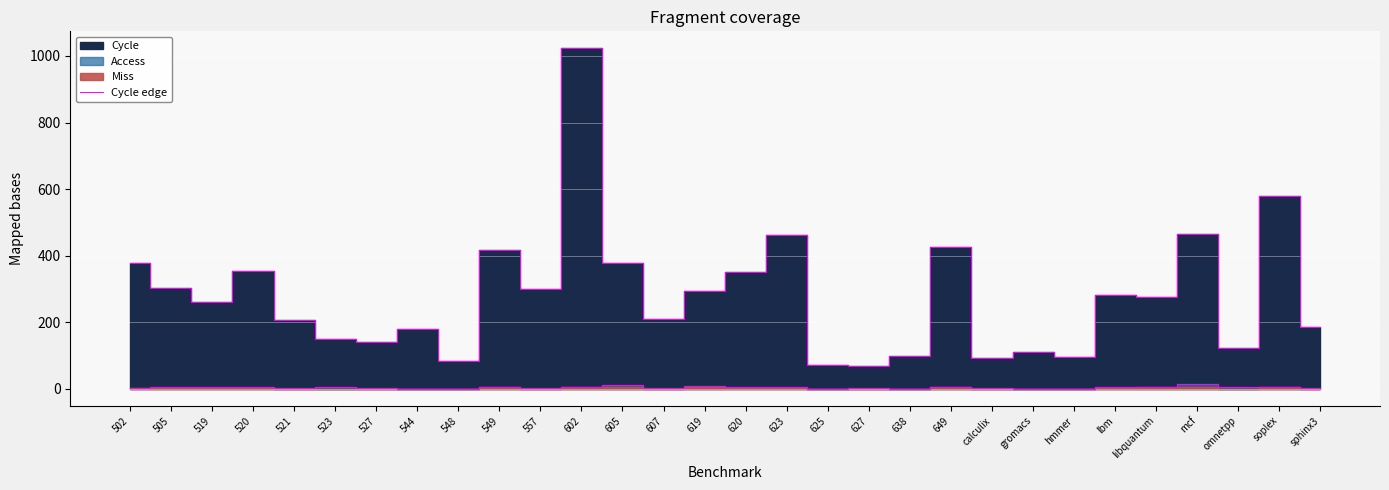

Is it true that the value at mcf is 254.0?

False